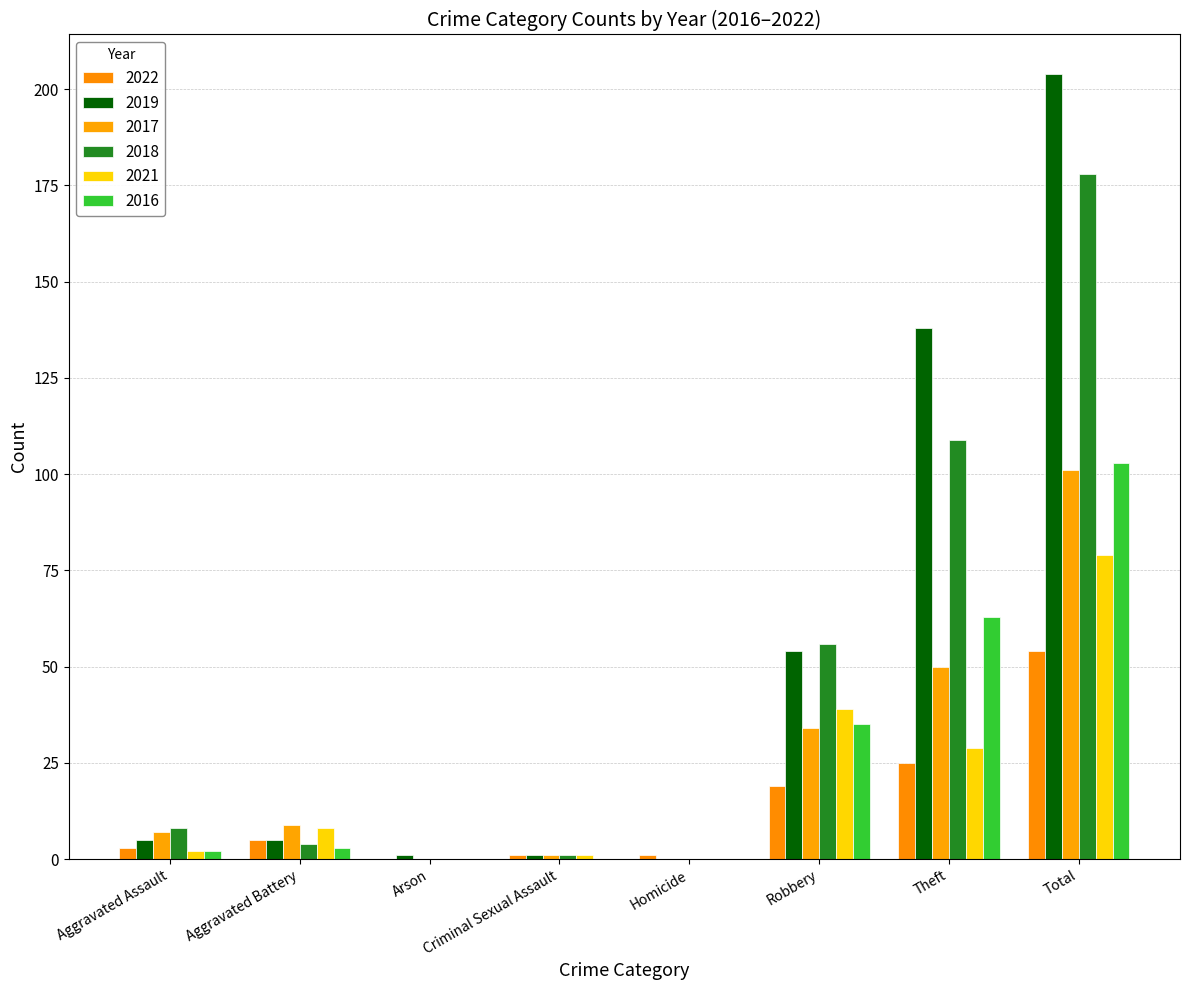

What is the greatest value displayed?

204